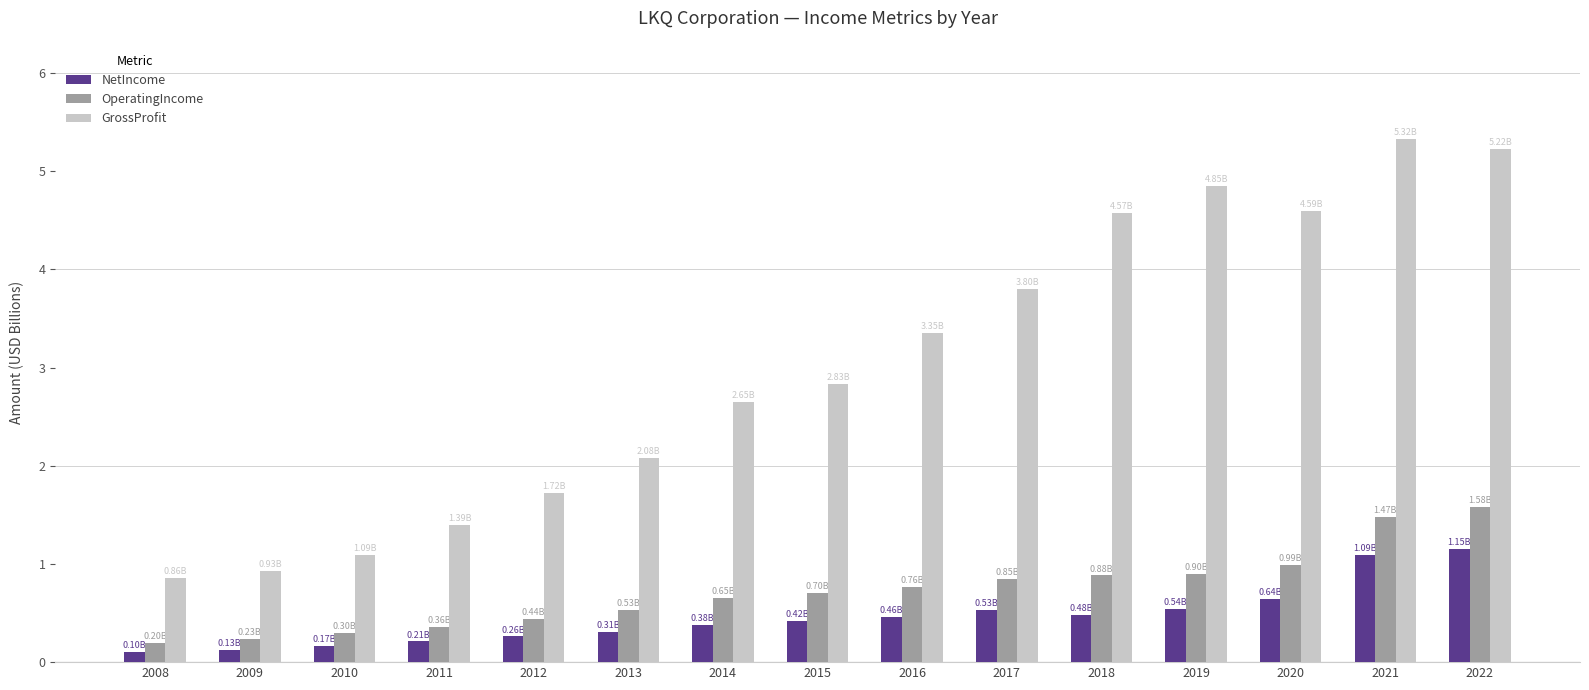

Reading right to left, extract all data points from this chart.

NetIncome: 1.1	1.1	0.6	0.5	0.5	0.5	0.5	0.4	0.4	0.3	0.3	0.2	0.2	0.1	0.1
OperatingIncome: 1.6	1.5	1.0	0.9	0.9	0.8	0.8	0.7	0.6	0.5	0.4	0.4	0.3	0.2	0.2
GrossProfit: 5.2	5.3	4.6	4.9	4.6	3.8	3.4	2.8	2.7	2.1	1.7	1.4	1.1	0.9	0.9